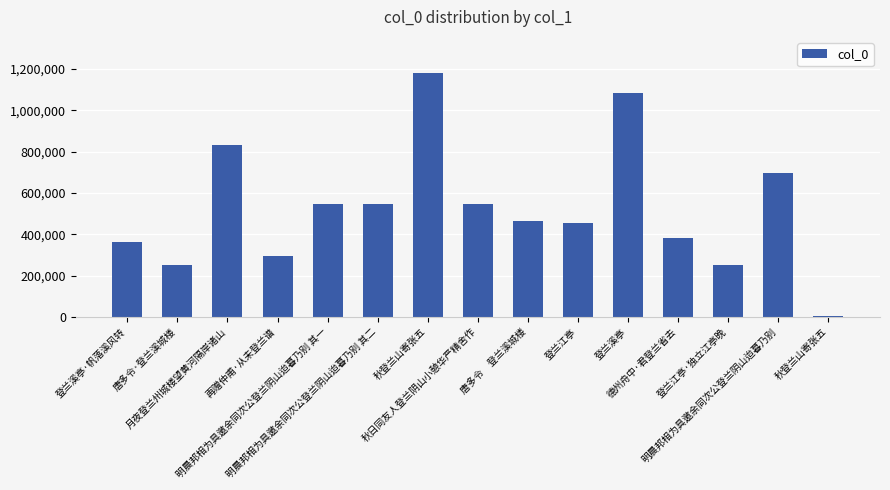

What is the difference between the maximum and minimum values?

1174162